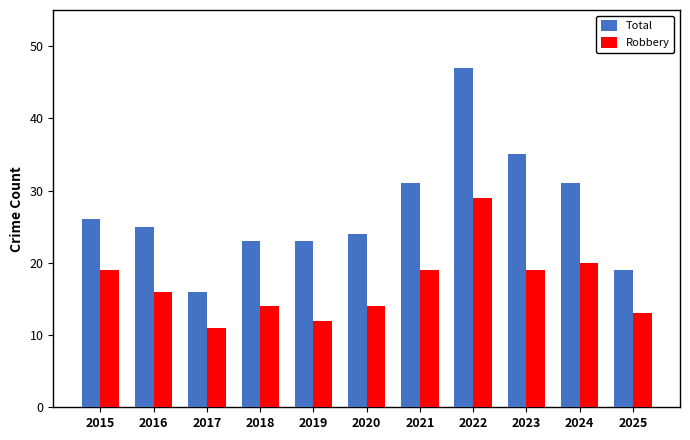

How many series are shown in this chart?

2